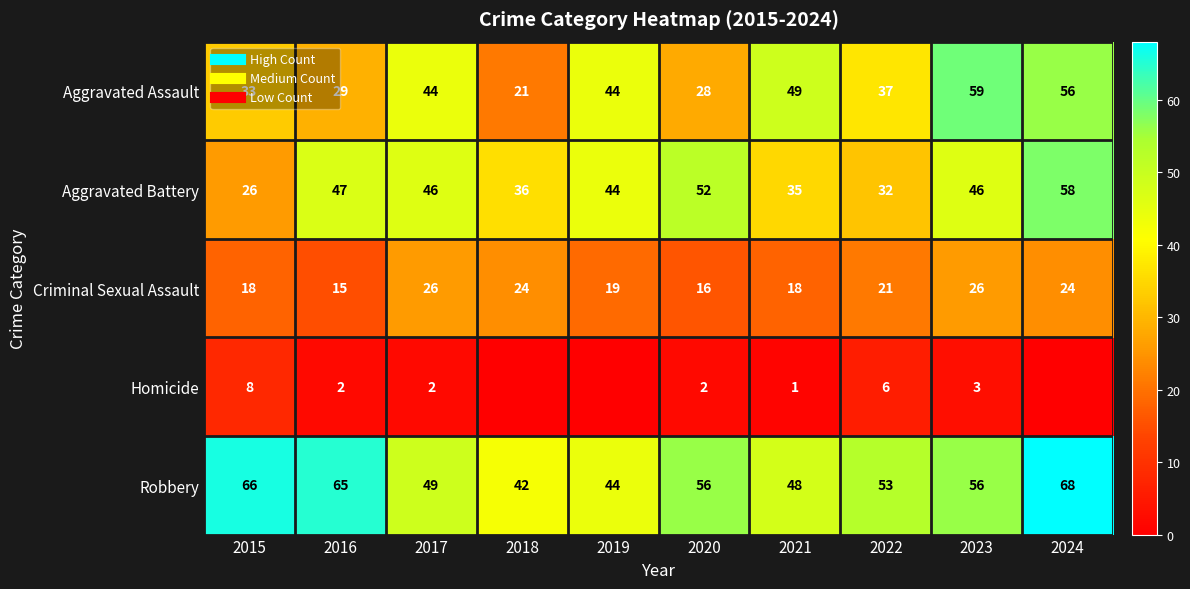

How many data points in Criminal Sexual Assault are less than 21?

5